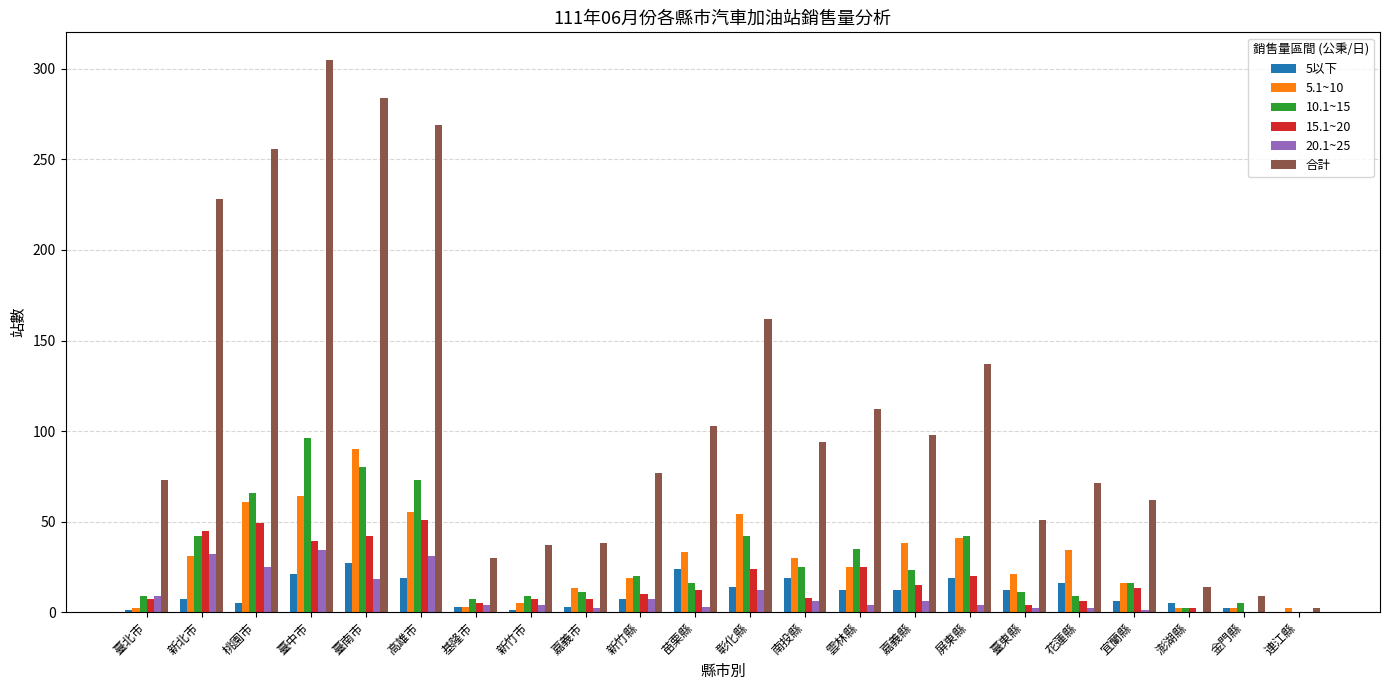

Which series has the largest total across all categories?

合計